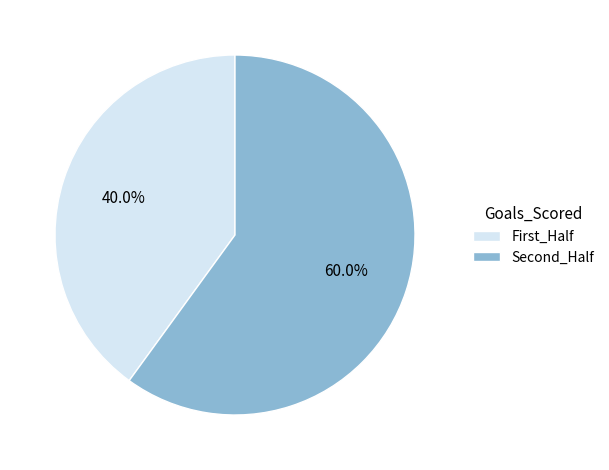

Rank the categories by value from lowest to highest.

First_Half, Second_Half